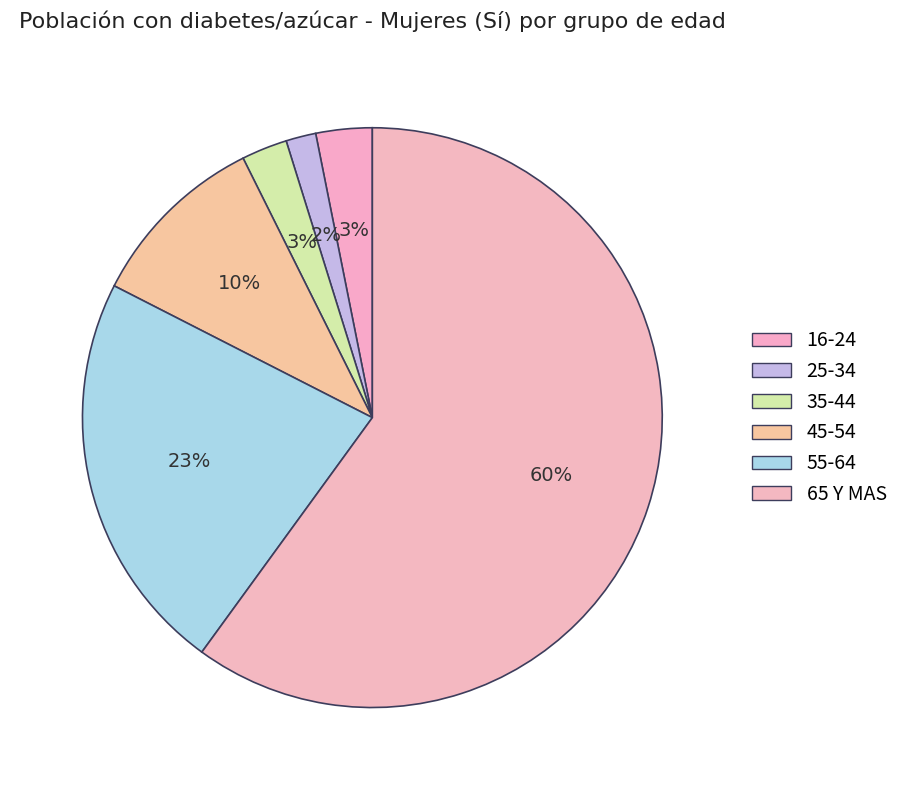

How many segments does this pie chart have?

6